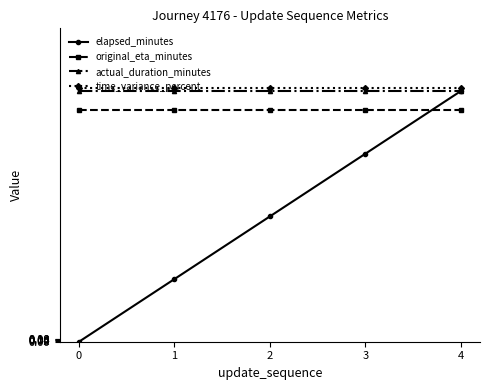

What is the difference between the maximum and minimum values in the elapsed_minutes series?

8.0